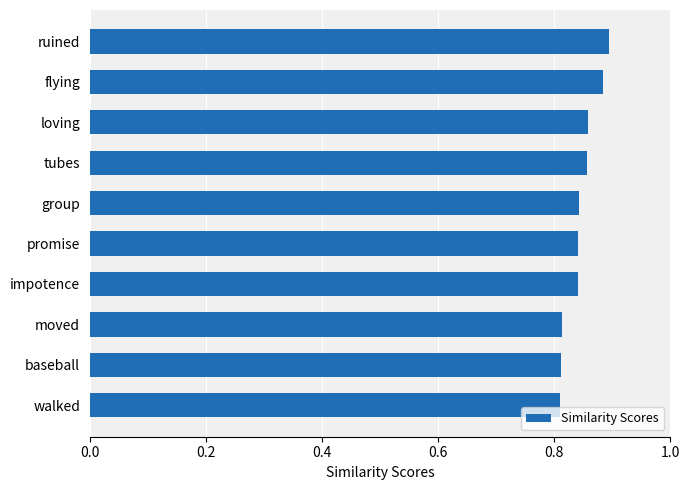

Count the values in the range 0 to 1.

10